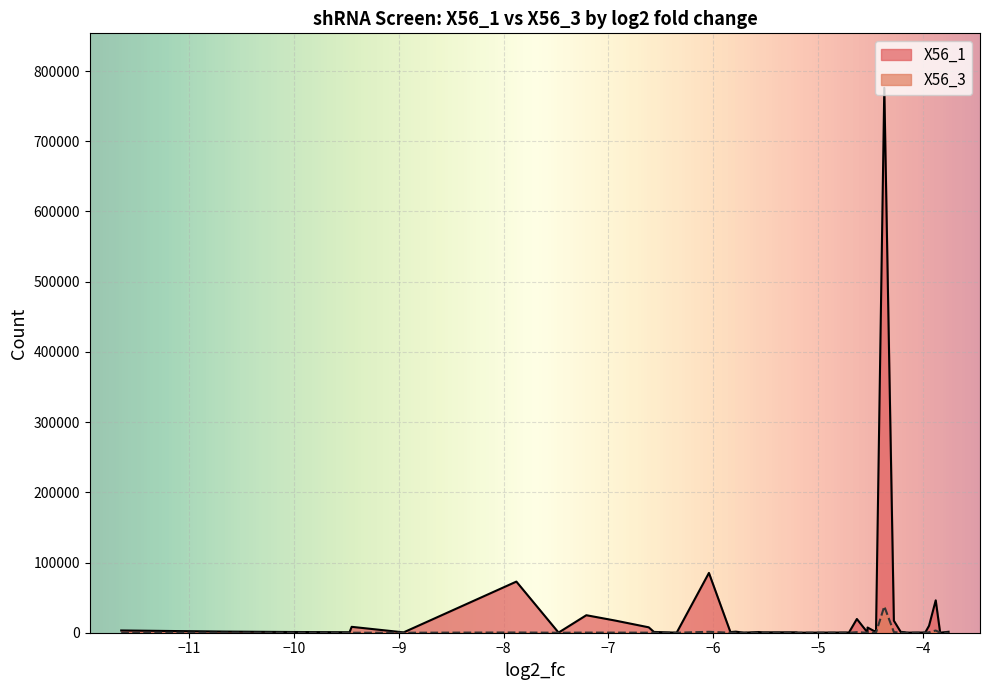

At how many categories does at least one series exceed 626708?

1